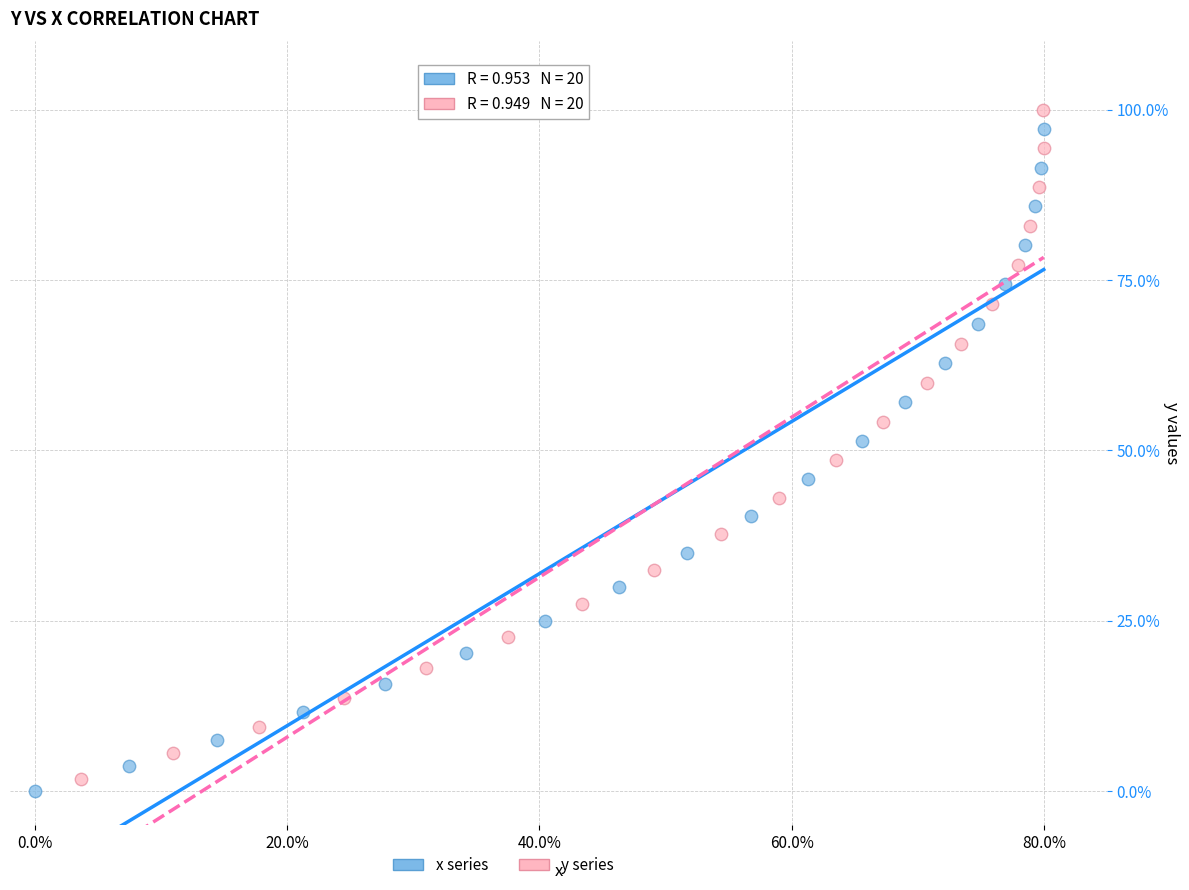

Which series has the largest Y range (max minus min)?

y series